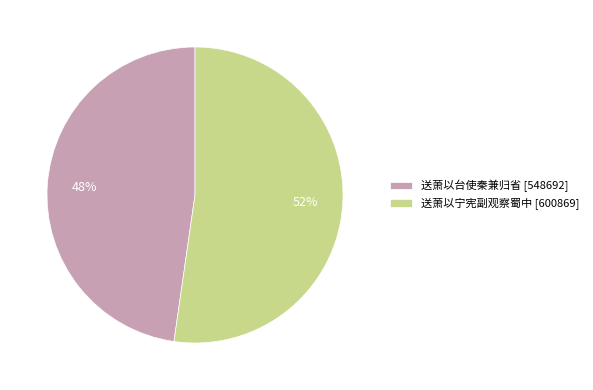

To the nearest percent, what is the combined percentage of 送萧以台使秦兼归省 [548692] and 送萧以宁宪副观察蜀中 [600869]?

100%